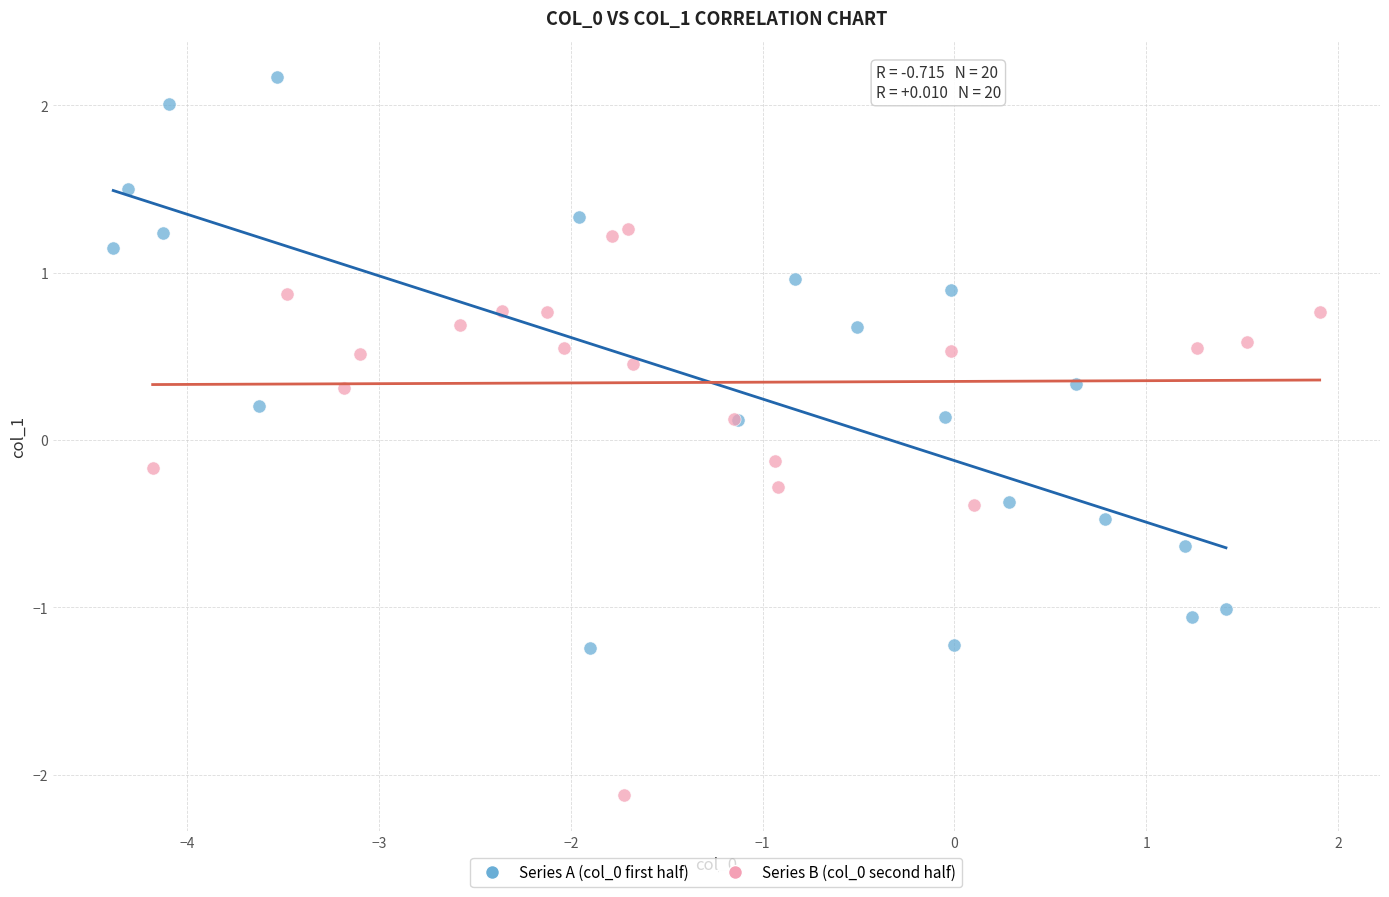

What are all the series names shown in the legend?

Series A (col_0 first half), Series B (col_0 second half)